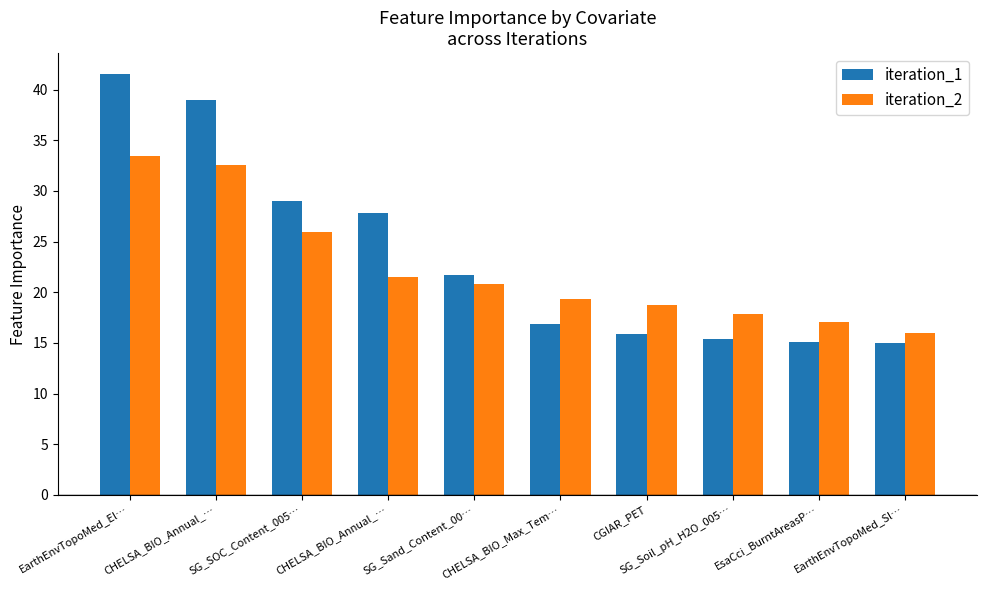

List the labels in order of iteration_2 value, largest first.

EarthEnvTopoMed_El…, CHELSA_BIO_Annual_…, SG_SOC_Content_005…, CHELSA_BIO_Annual_…, SG_Sand_Content_00…, CHELSA_BIO_Max_Tem…, CGIAR_PET, SG_Soil_pH_H2O_005…, EsaCci_BurntAreasP…, EarthEnvTopoMed_Sl…